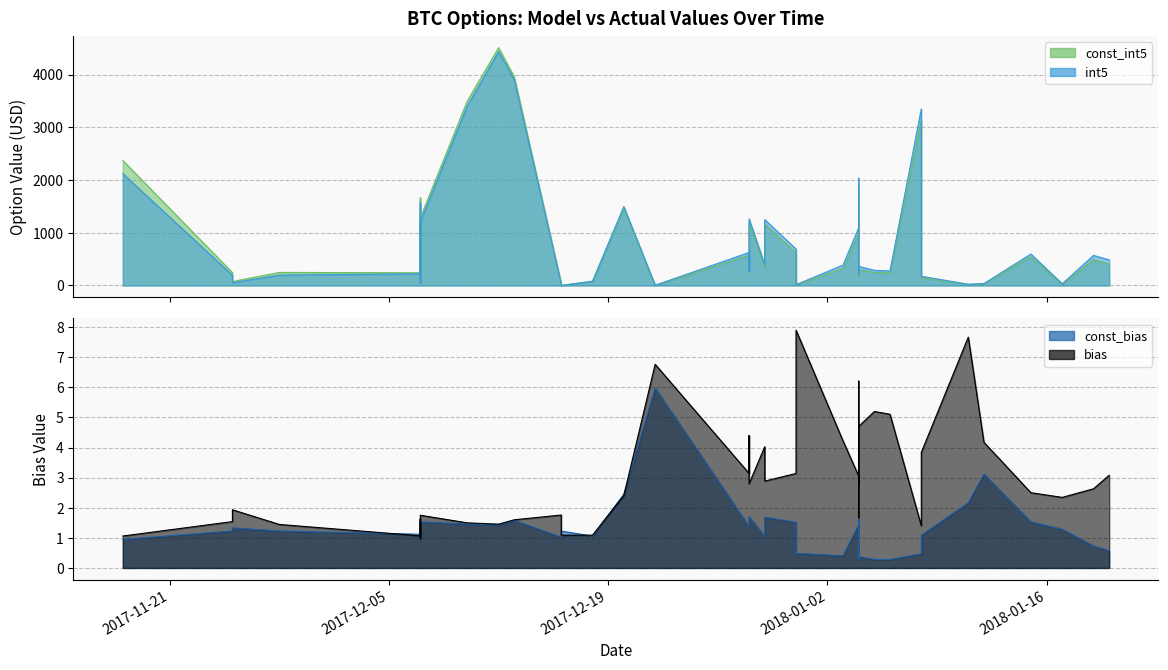

Which series has the widest spread of values?

const_int5